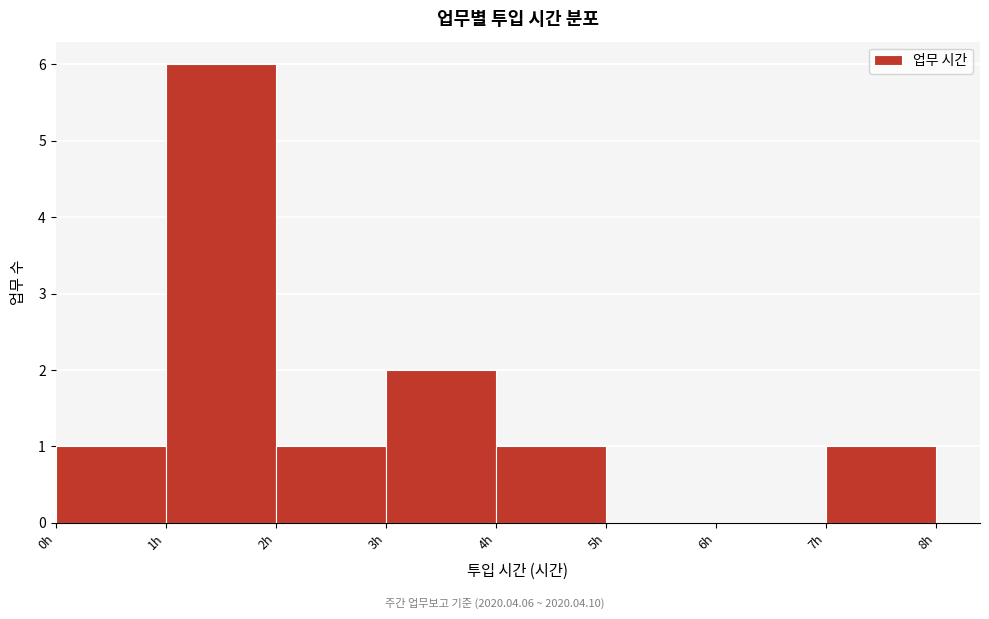

How tall is the bar that spans 0 to 1 on the x-axis? The values are not printed on the chart, so give them approximately, as read against the axis.

1